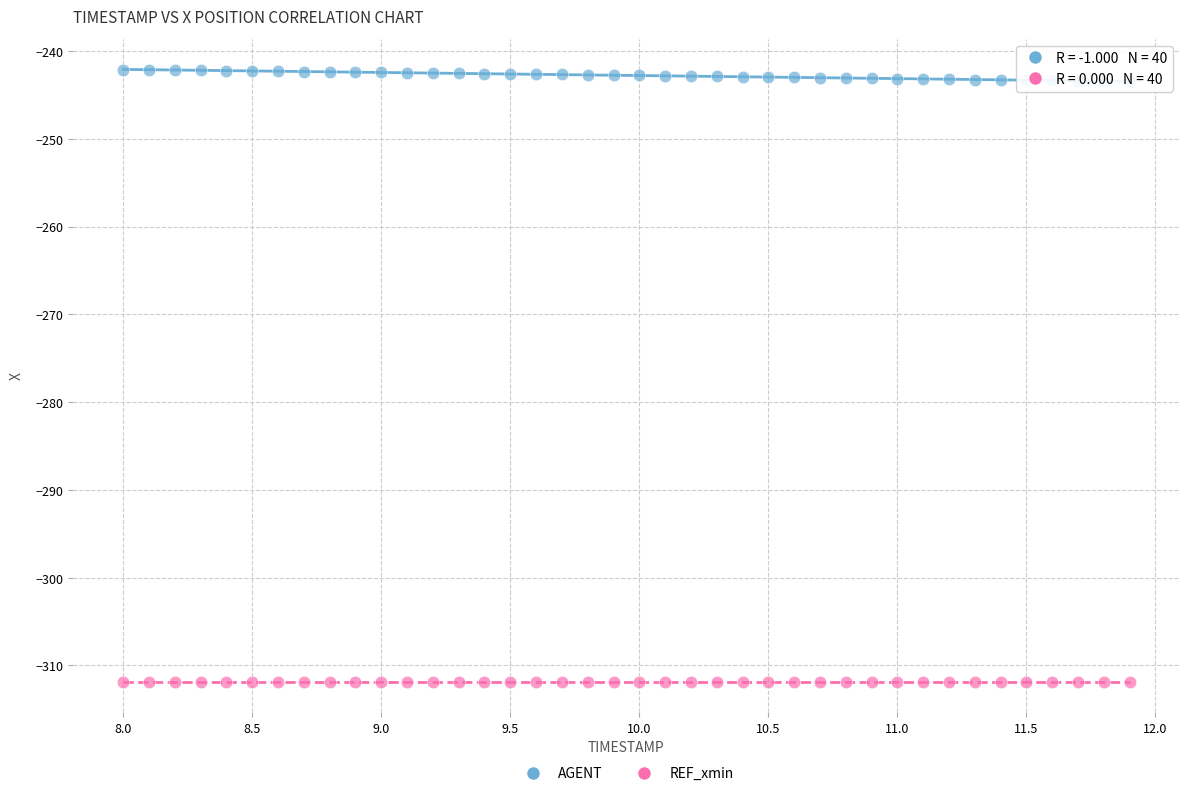

Which series reaches the maximum Y coordinate?

AGENT